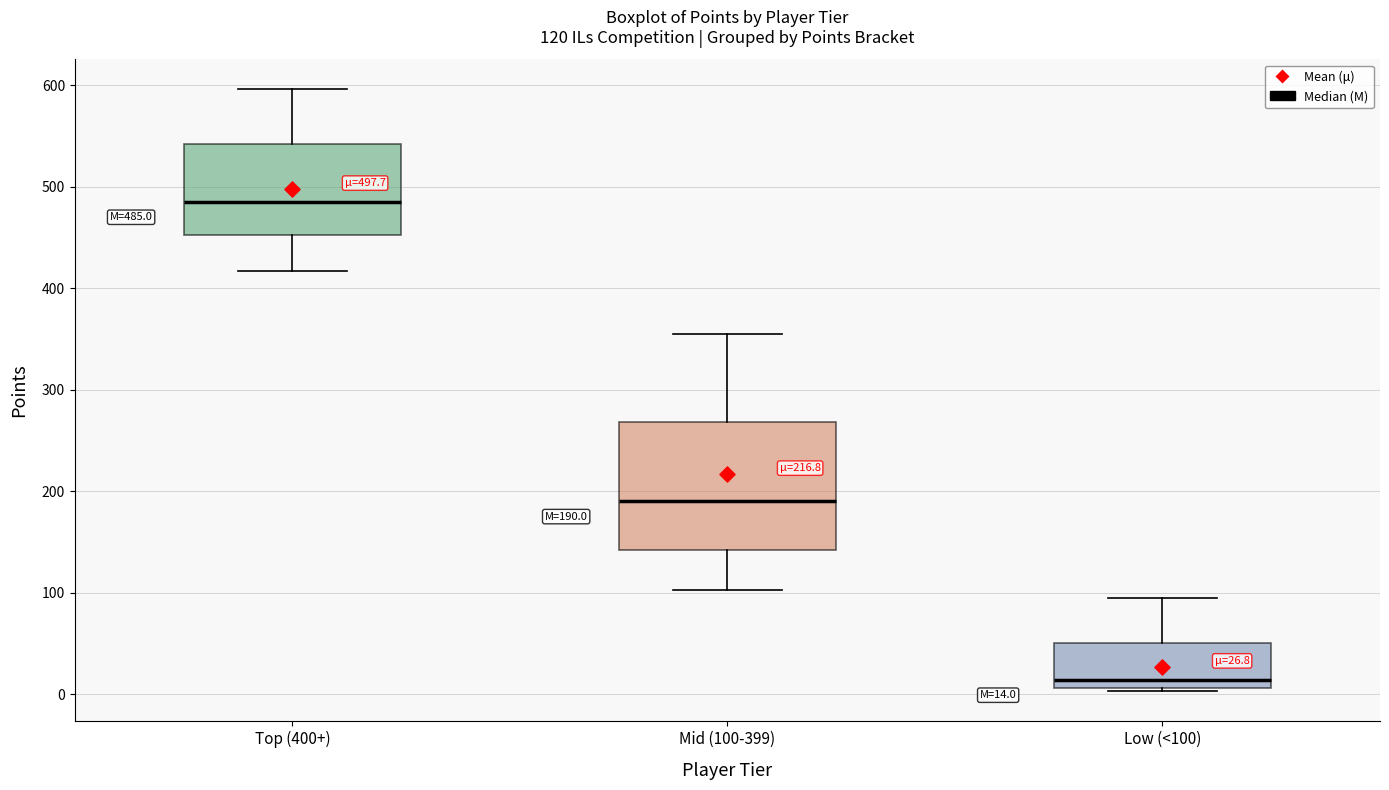

Which box has the highest median line?

Top (400+)